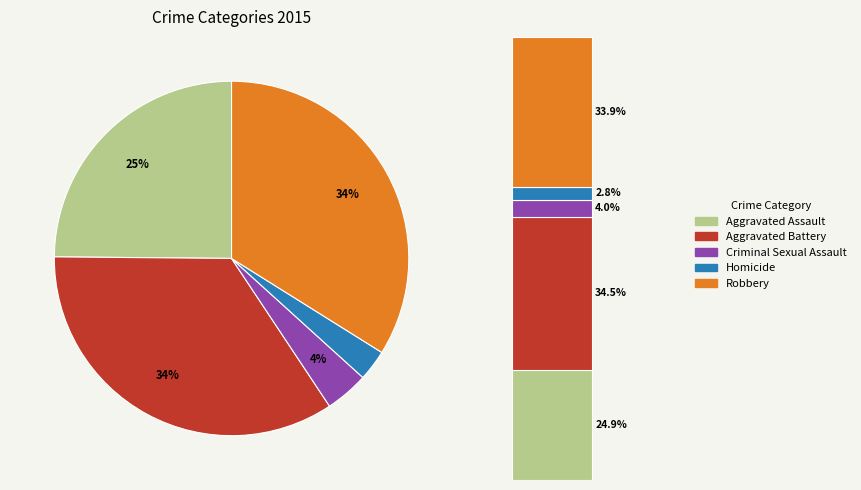

How many segments does this pie chart have?

5